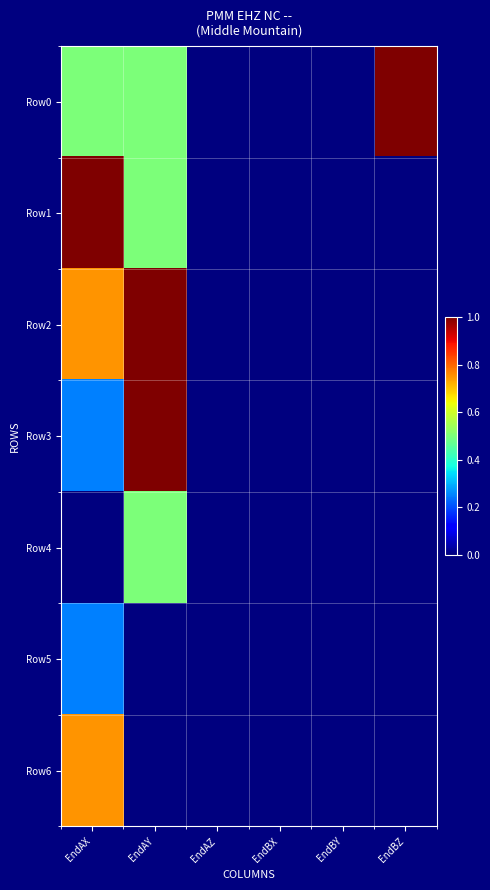

At how many categories does at least one series exceed 0?

3